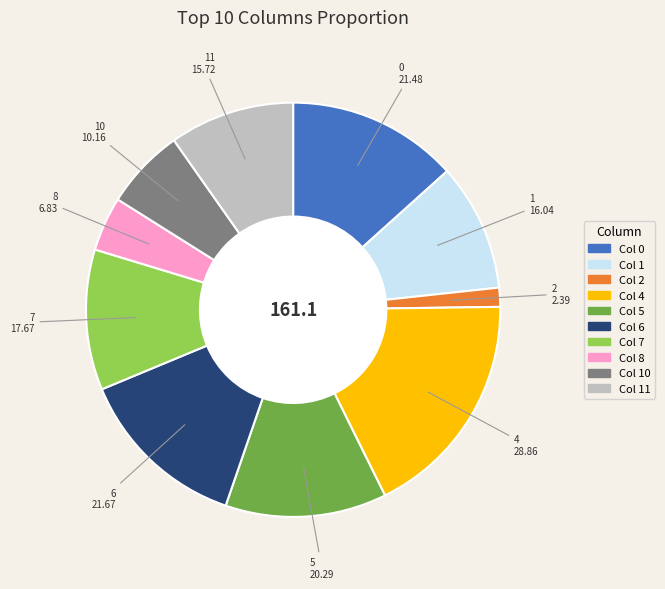

Does any single category account for the majority?

No